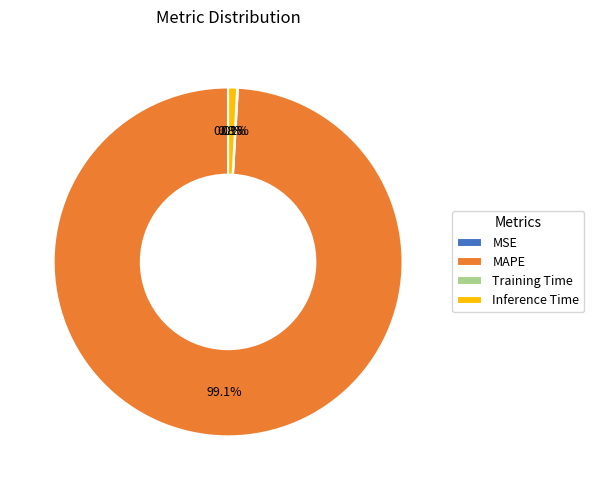

To the nearest percent, what is the average slice percentage?

25%